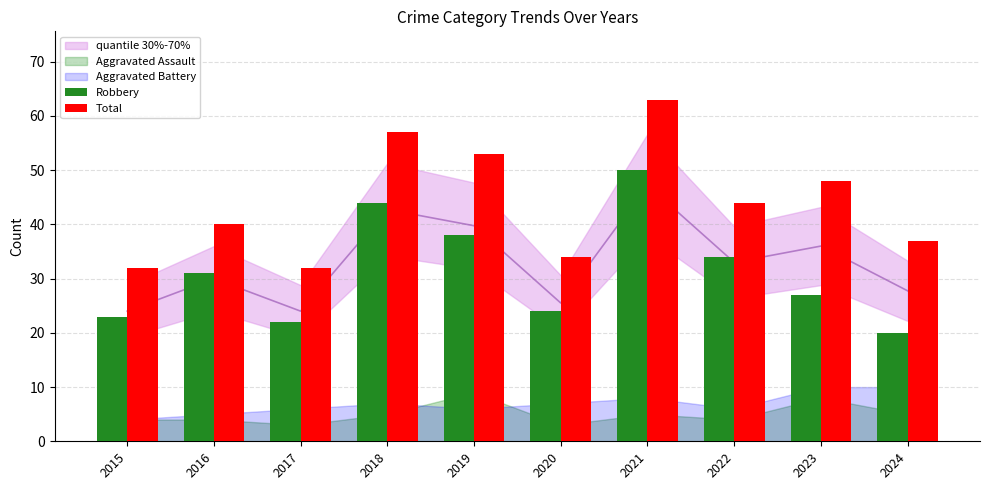

How many data points in Total are above 44?

4